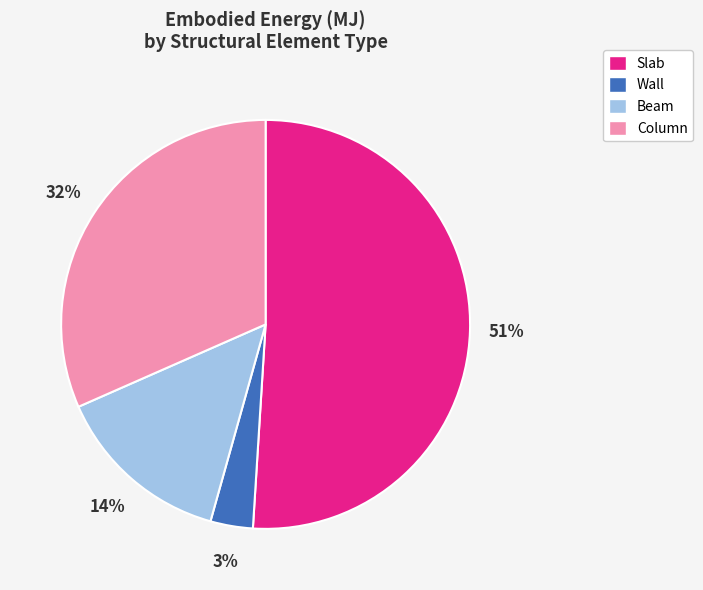

To the nearest percent, what is the difference between the Wall and Slab slice percentages?

48%